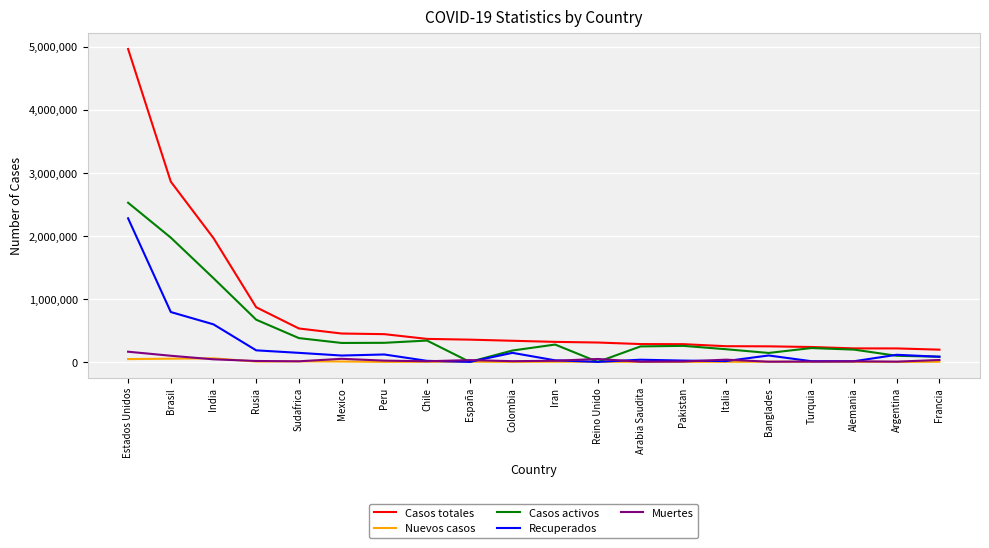

What is the sum of the Muertes values at Pakistan and Banglades?

9281